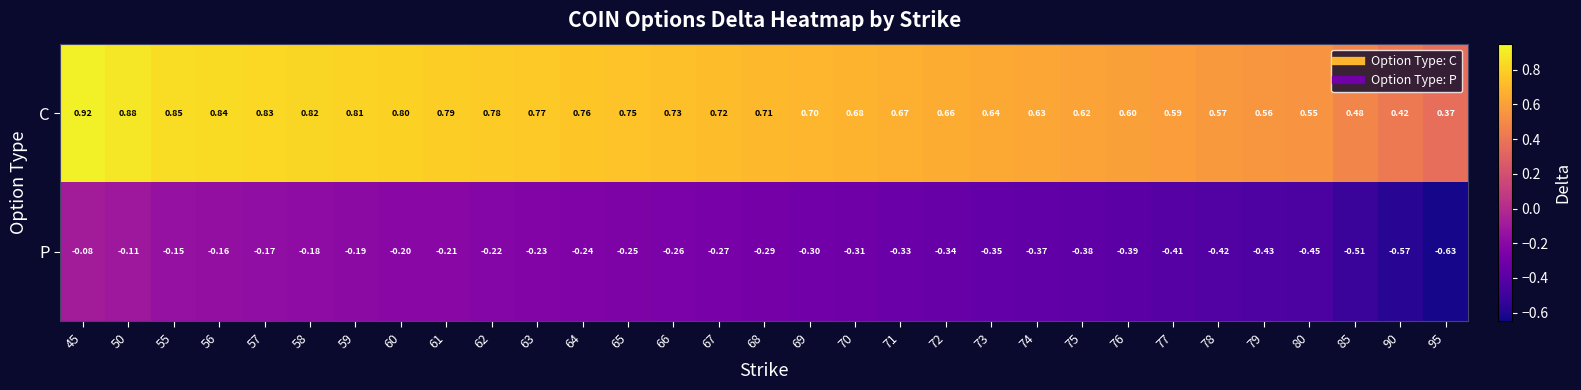

Which series has the largest total across all categories?

C